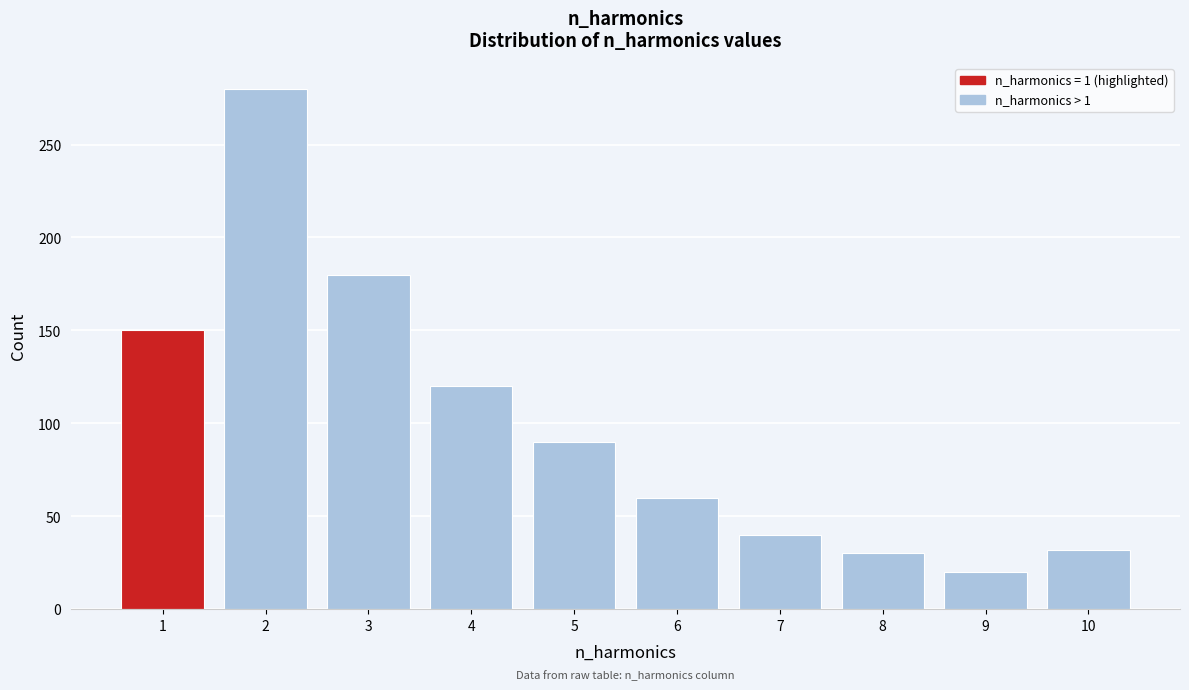

Reading left to right, transcribe this chart: for each bar, give the range it covers on the x-axis and its height. The values are not printed on the chart, so give them approximately, as read against the axis.

0.5 to 1.5: 150
1.5 to 2.5: 280
2.5 to 3.5: 180
3.5 to 4.5: 120
4.5 to 5.5: 90
5.5 to 6.5: 60
6.5 to 7.5: 40
7.5 to 8.5: 30
8.5 to 9.5: 20
9.5 to 10.5: 30